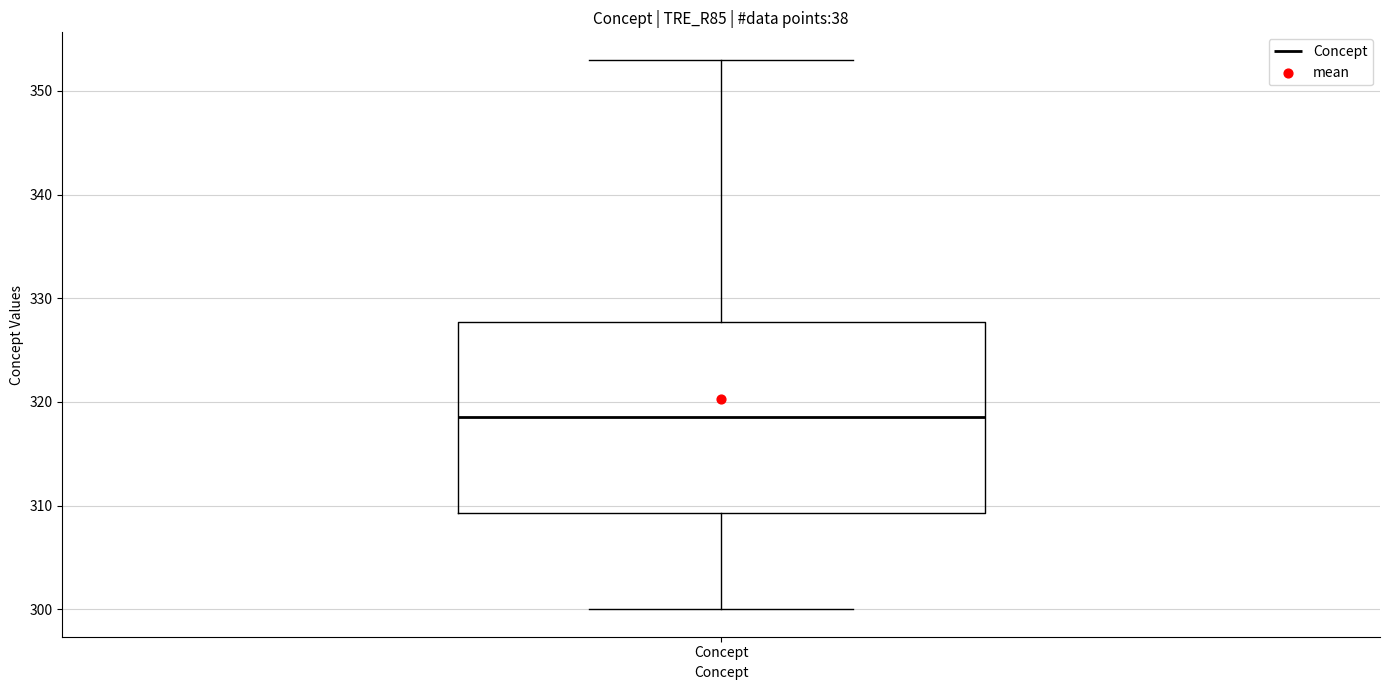

Transcribe this box plot: give where the median line is, the range the box spans, and where the two whiskers end, as read against the y-axis. The values are not printed on the chart, so give them approximately, as read against the axis.

median 319, box 309 to 328, whiskers 300 to 353